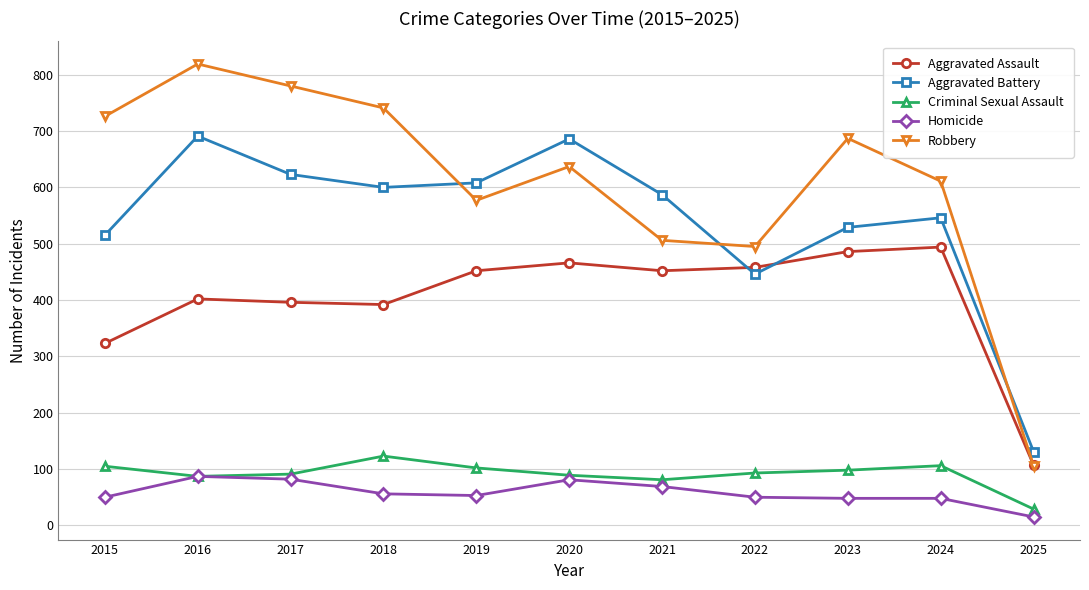

What is the spread (max minus min) of values at 2018?

685